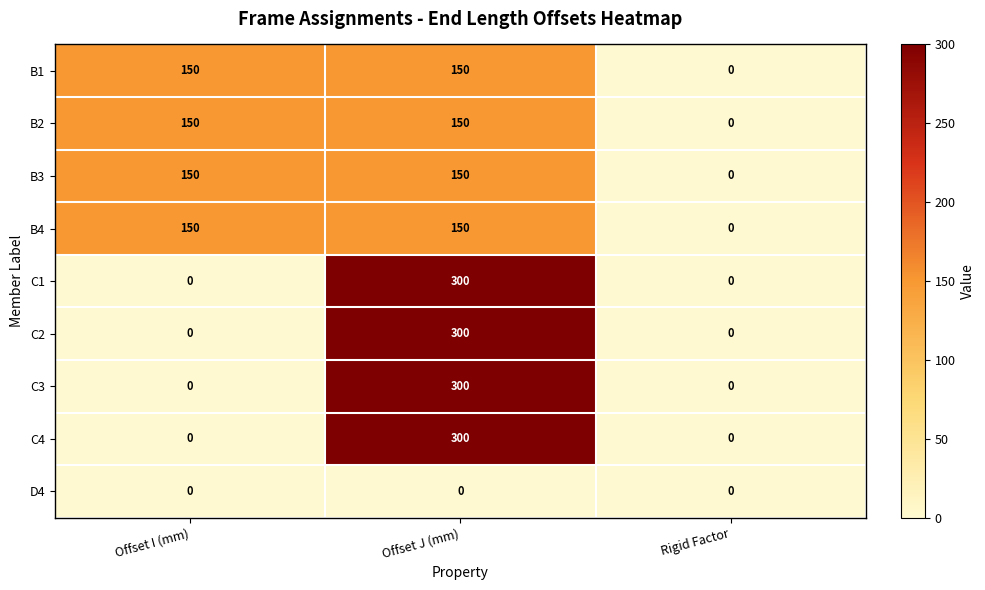

At how many categories does at least one series exceed 131?

2